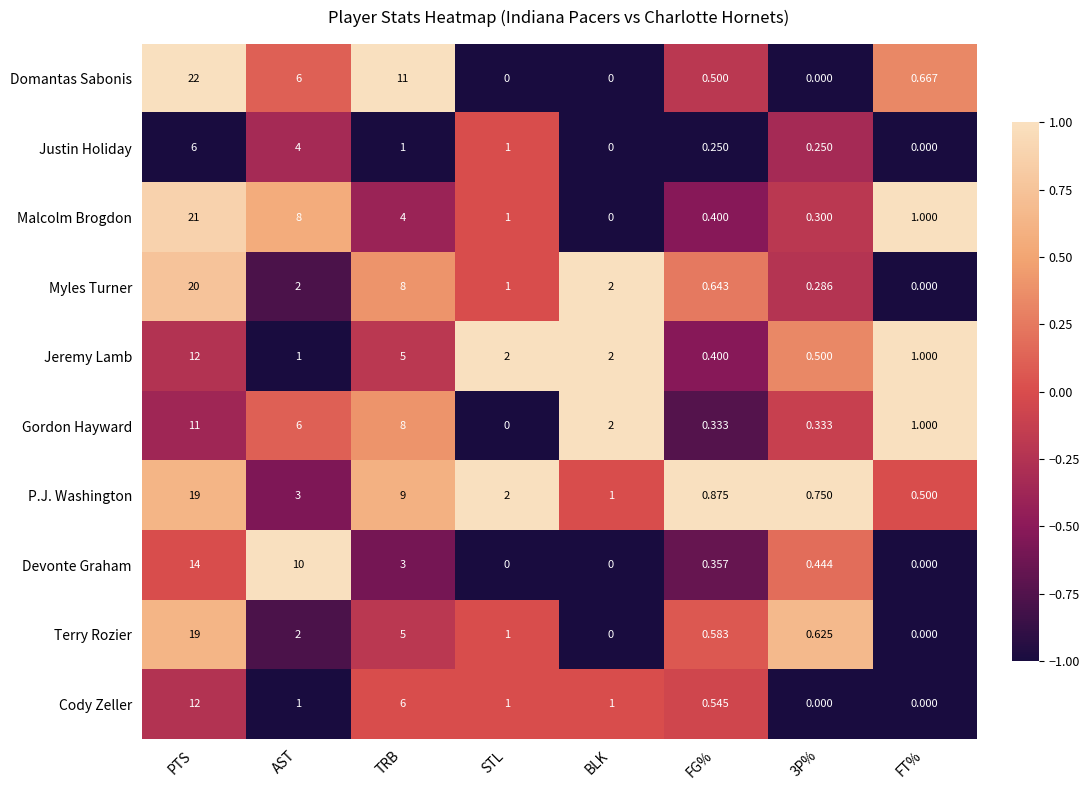

At how many categories does at least one series exceed 0?

8